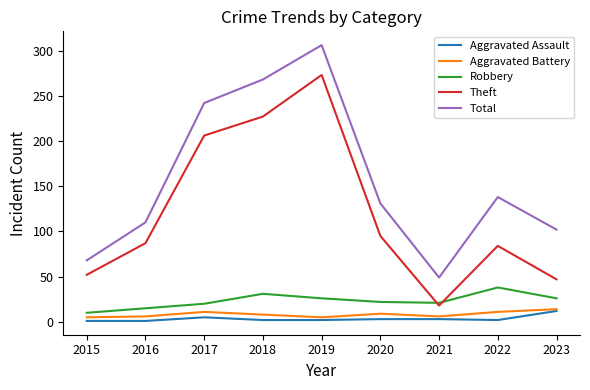

At which label does Theft reach its peak?

2019